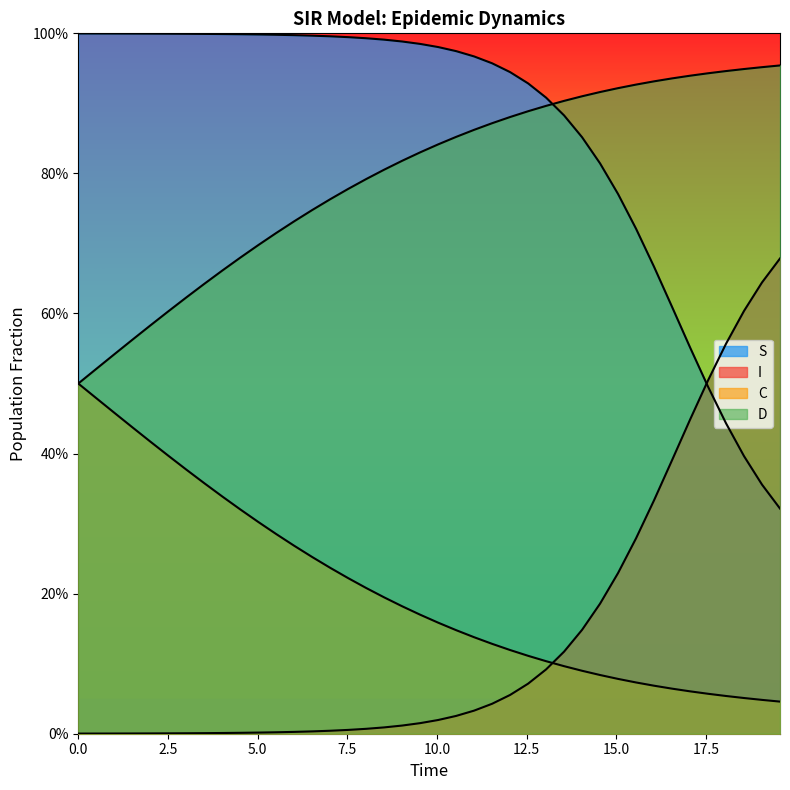

Is the value of D at 15.0 greater than the value of S at 15?

No